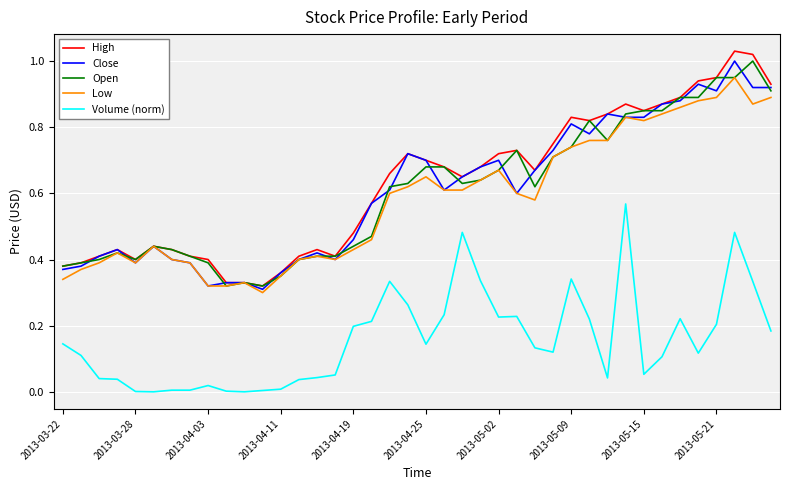

Which series has the widest spread of values?

High